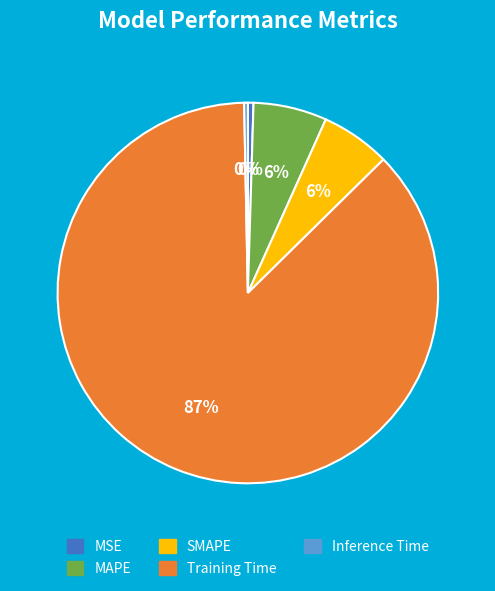

What is the largest slice in the pie chart?

Training Time